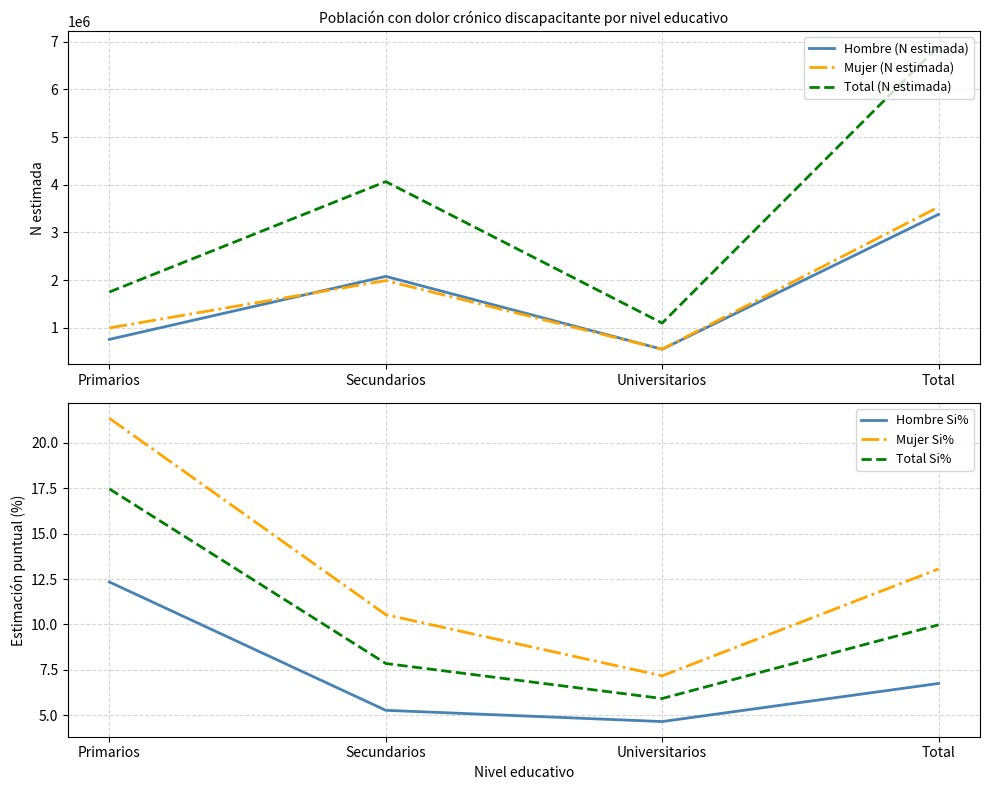

What is the label of the 3rd point from the left?

Universitarios